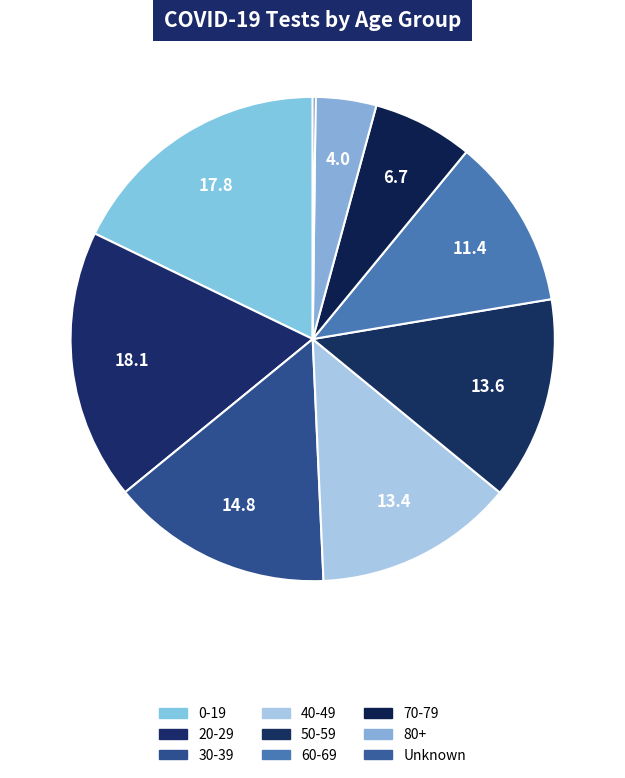

Which category has the biggest portion of the pie?

20-29